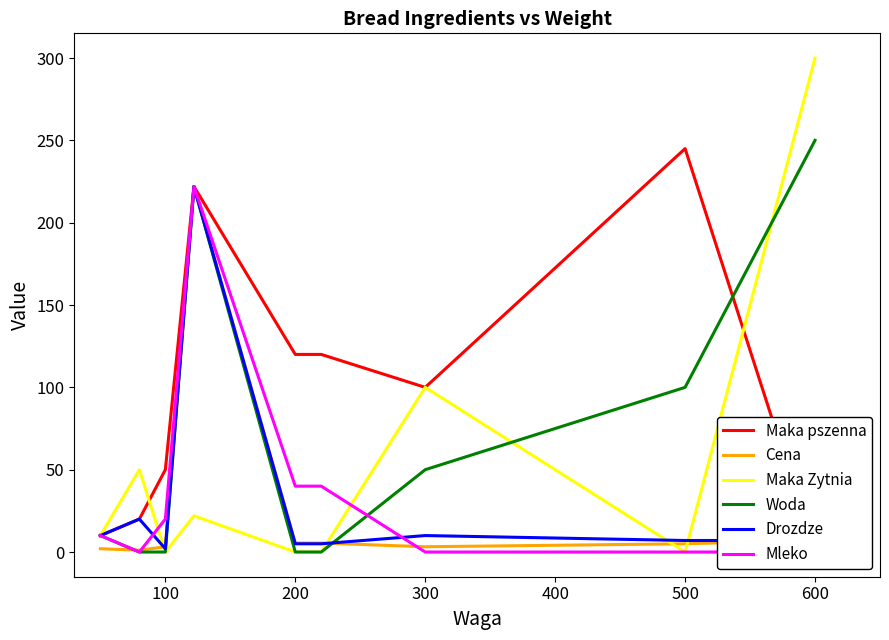

How many values in Mleko are above zero?

5